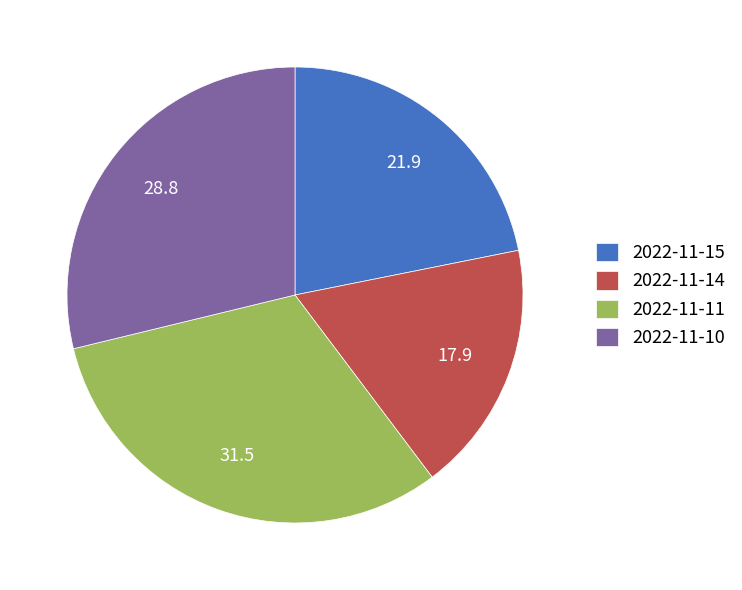

Count the number of slices in the pie.

4